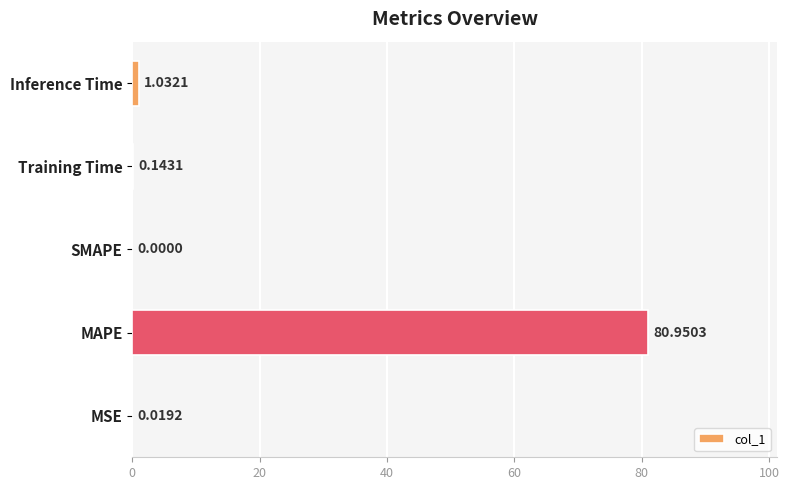

Which category has the highest value across all series?

MAPE